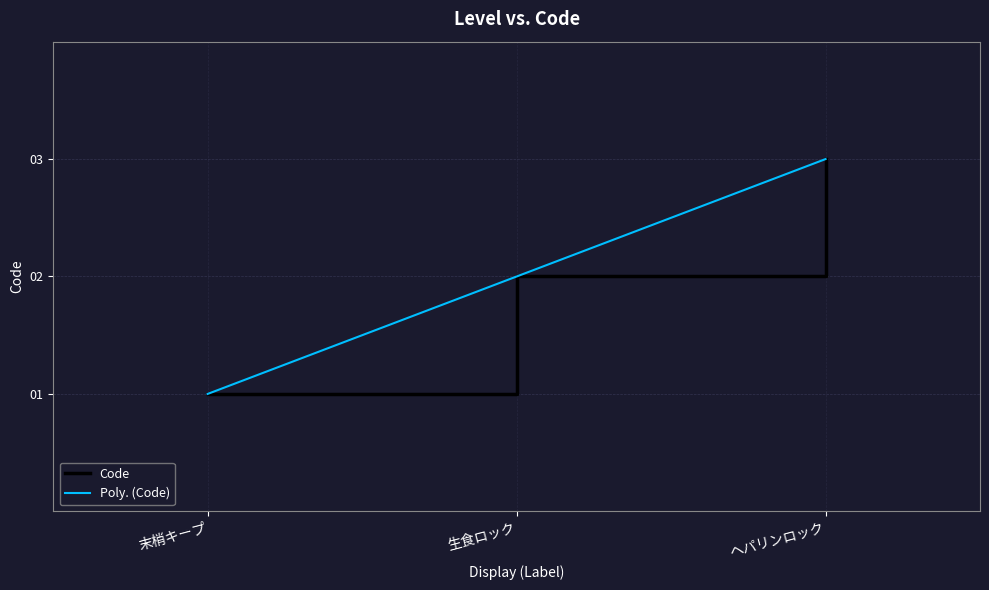

How many lines are shown in the chart?

2